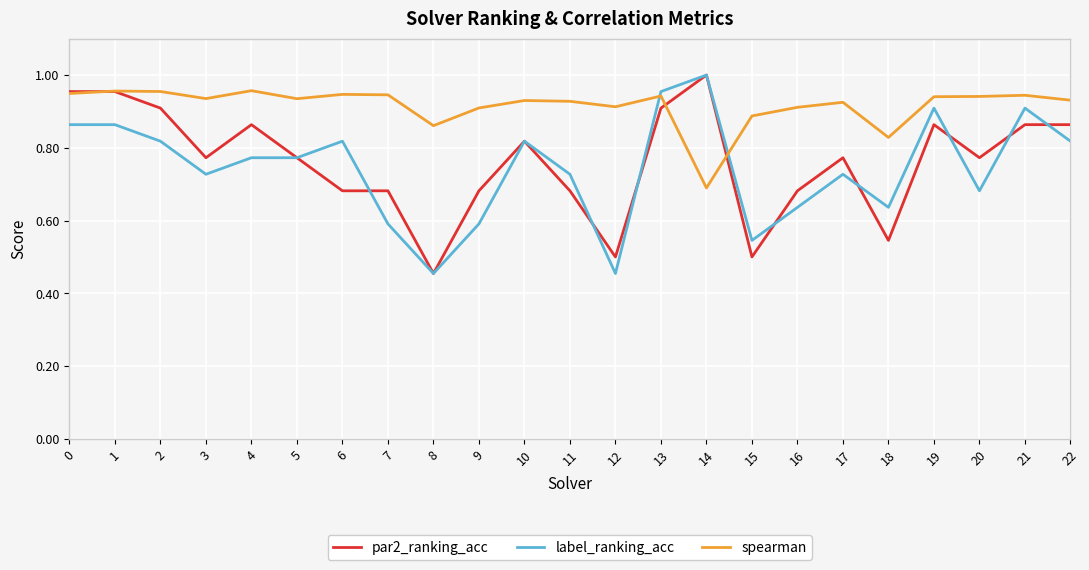

The par2_ranking_acc series shows 0.8 at 8. True or false?

False